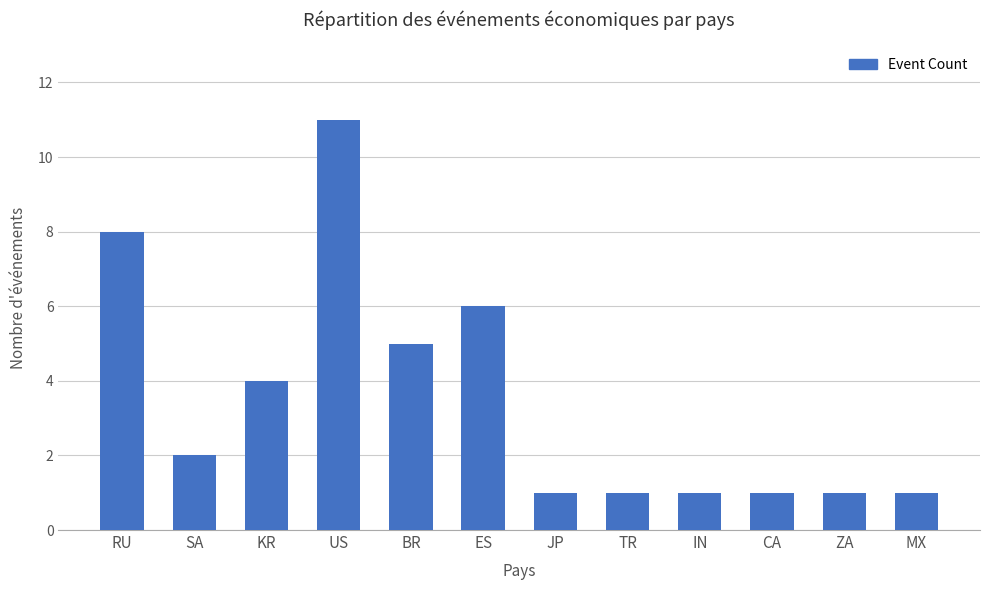

True or false: the data shows 2 at MX.

False